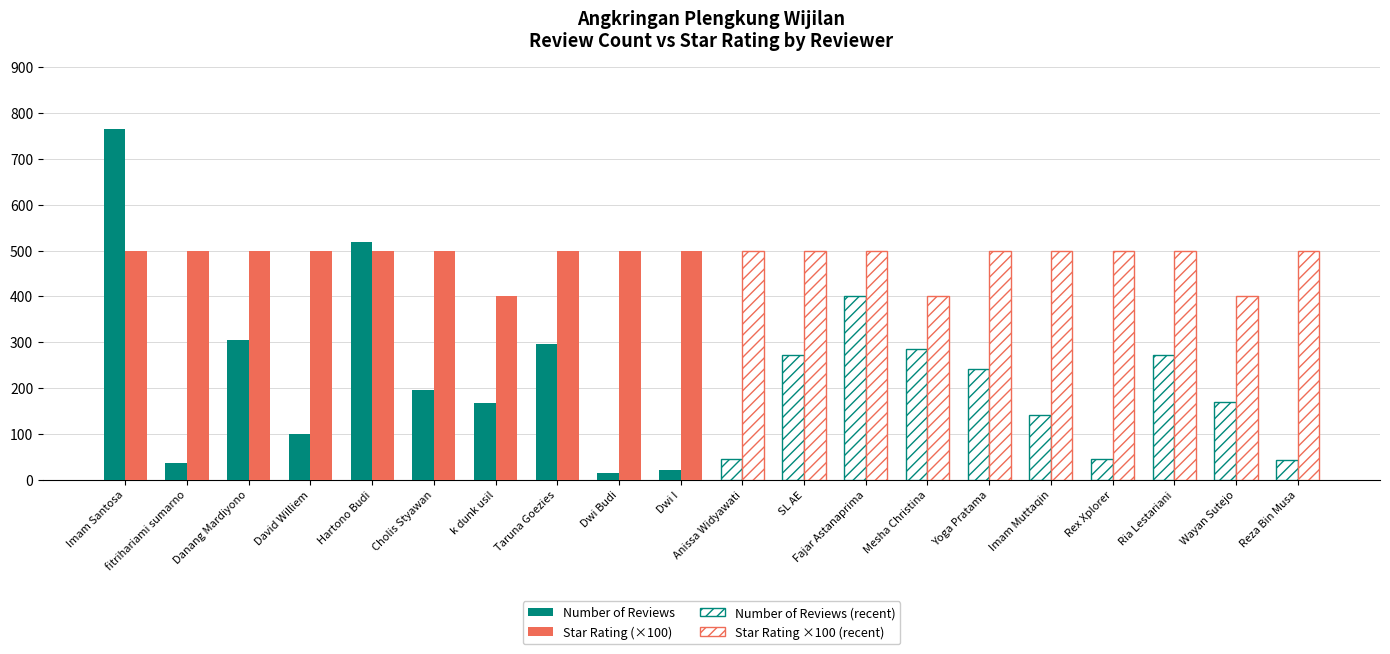

Where is Star Rating (×100) nearest to the value 450?

Imam Santosa